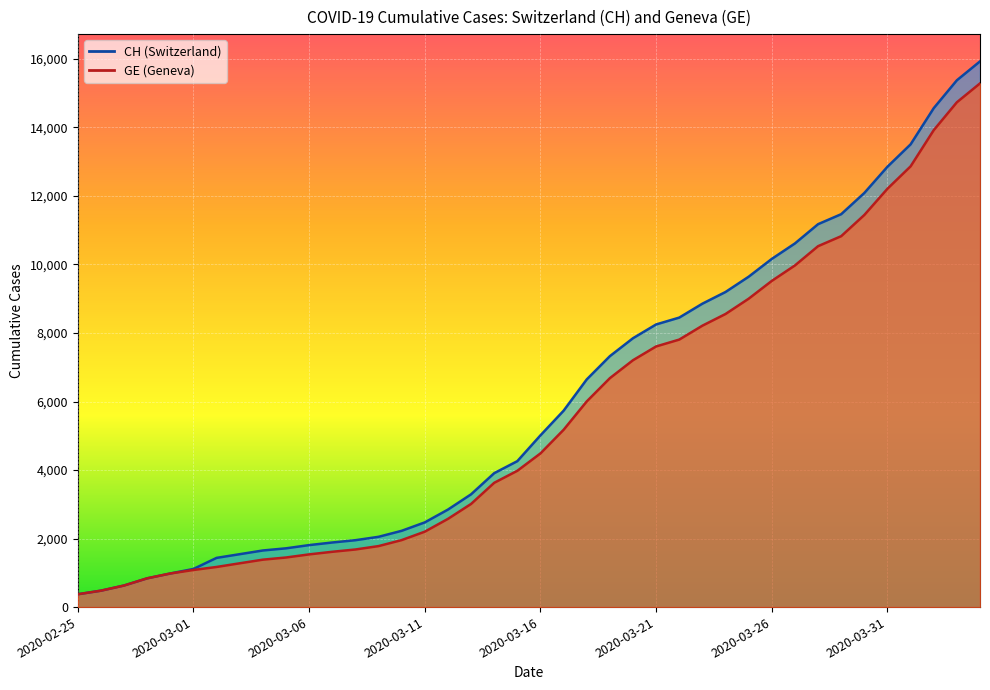

Rank the series at 2020-04-01 from lowest to highest value.

GE, CH